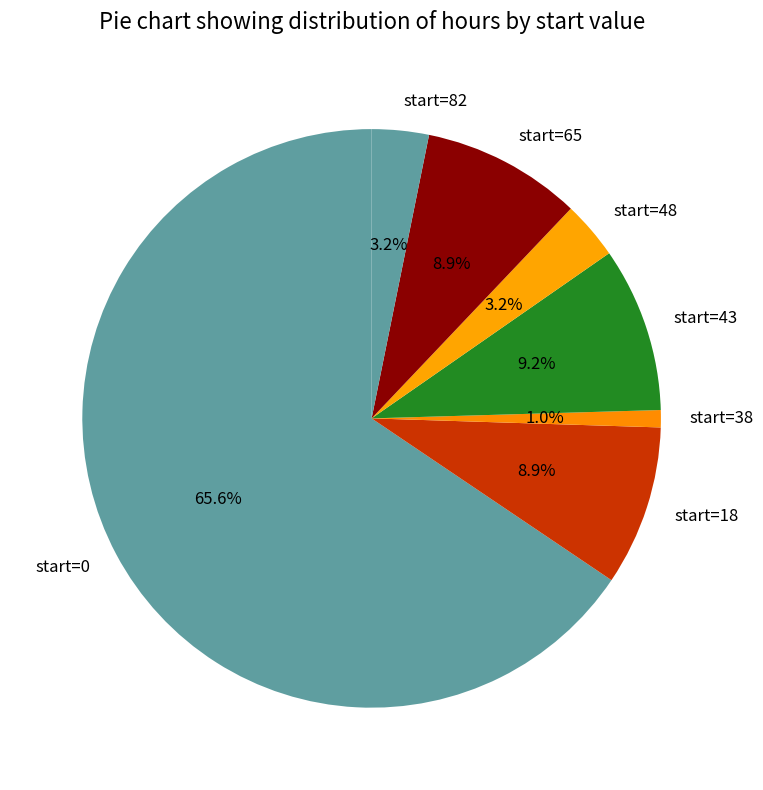

Which slice is the smallest?

start=38